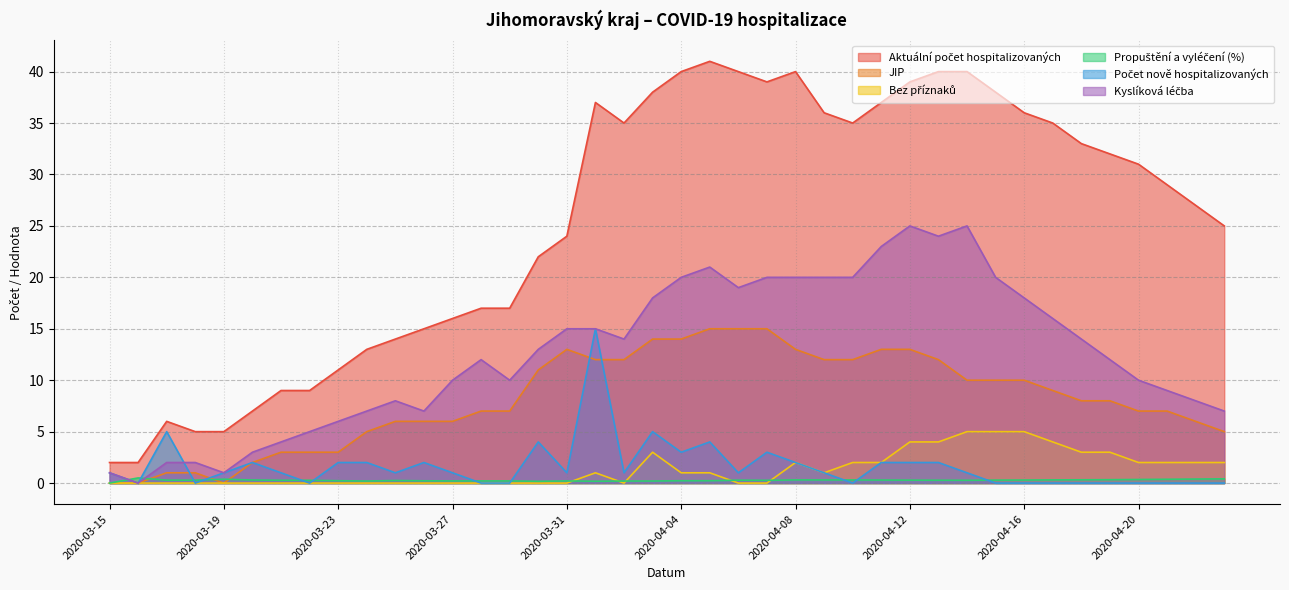

In JIP, how many points are higher than both neighbors (excluding endpoints)?

1